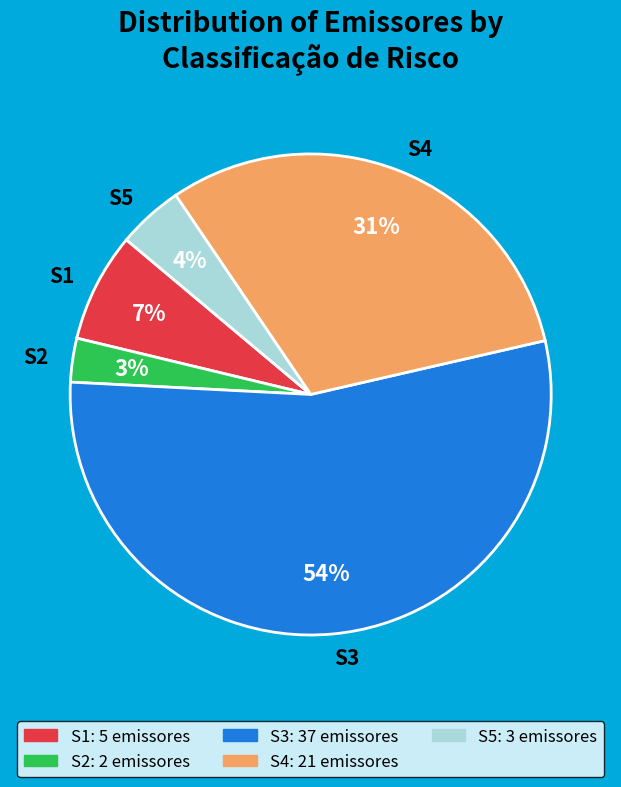

Is the sum of S3 and S2 greater than half?

Yes